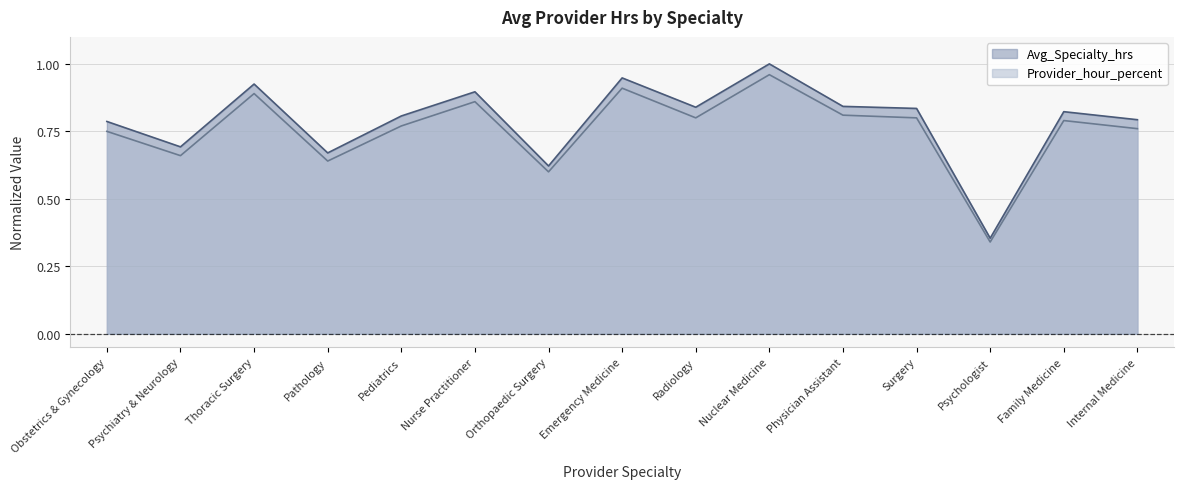

What position from the left is Pediatrics?

5